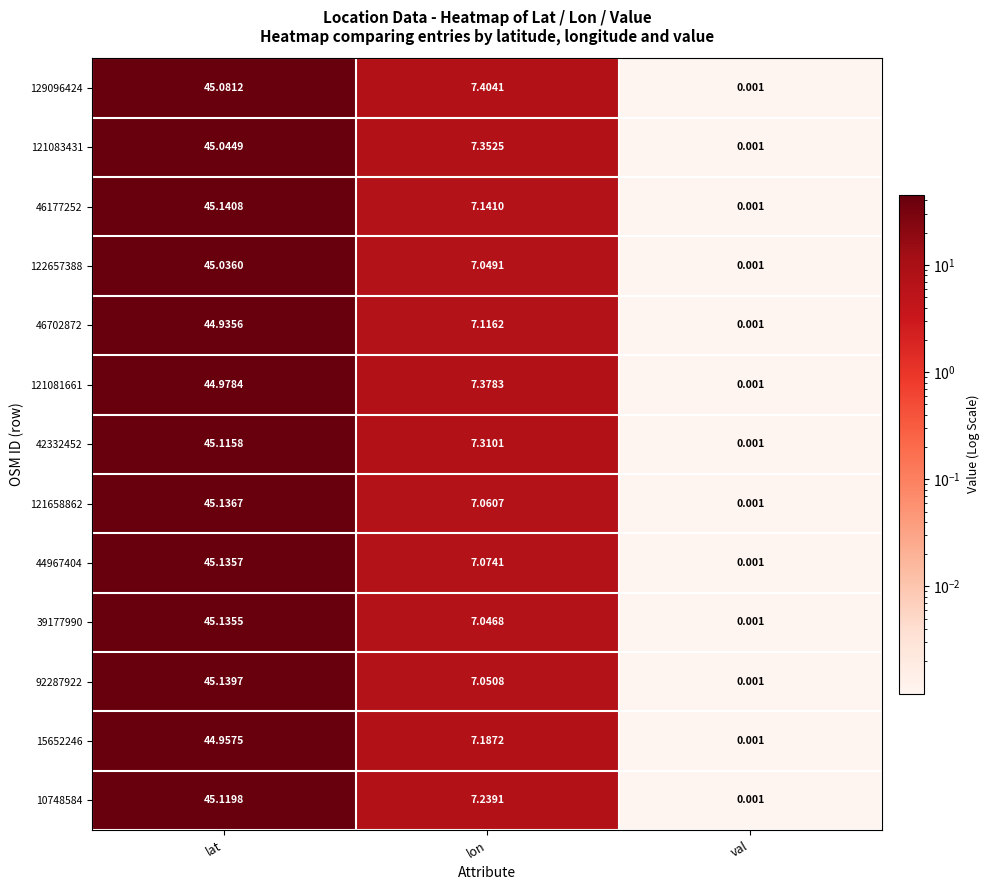

Which label corresponds to the smallest value in the chart?

val